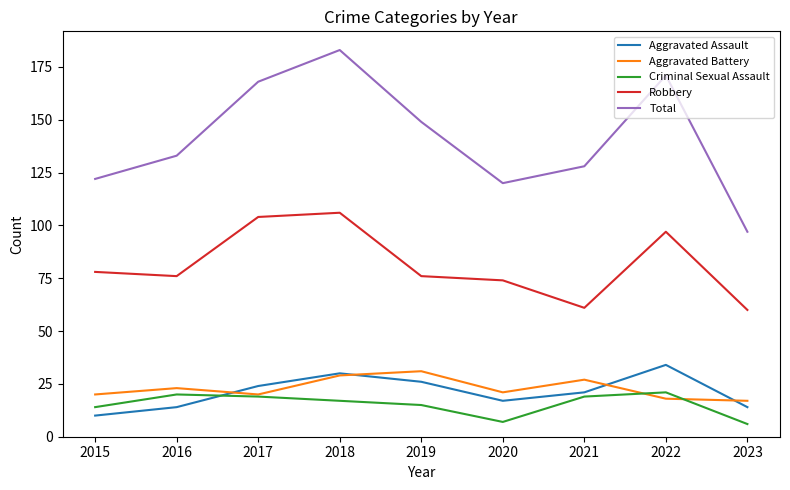

Is it true that Total equals 47 at 2019?

False